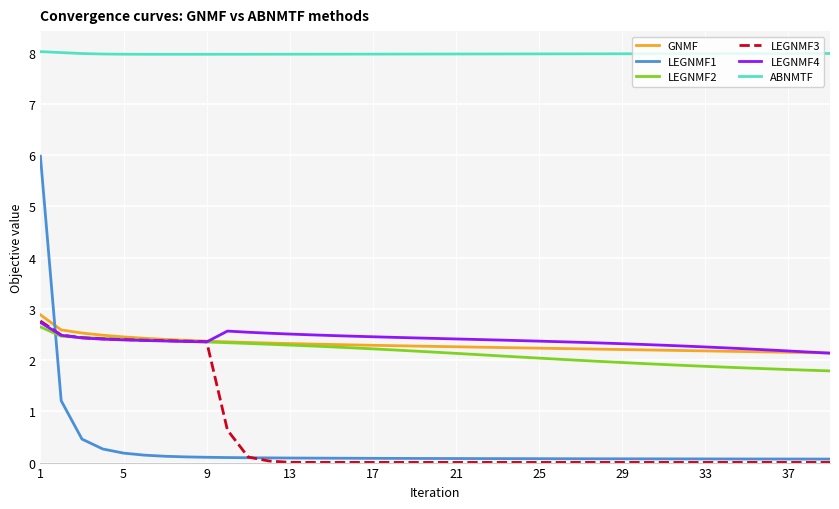

What are all the series names shown in the legend?

GNMF, LEGNMF1, LEGNMF2, LEGNMF3, LEGNMF4, ABNMTF